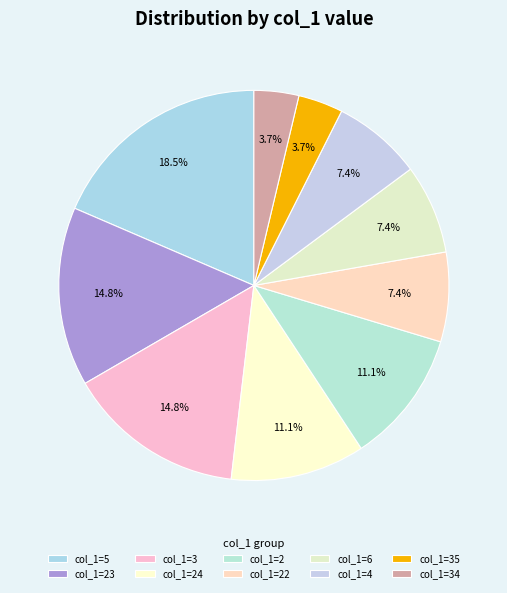

Is there any slice that represents more than half of the pie?

No